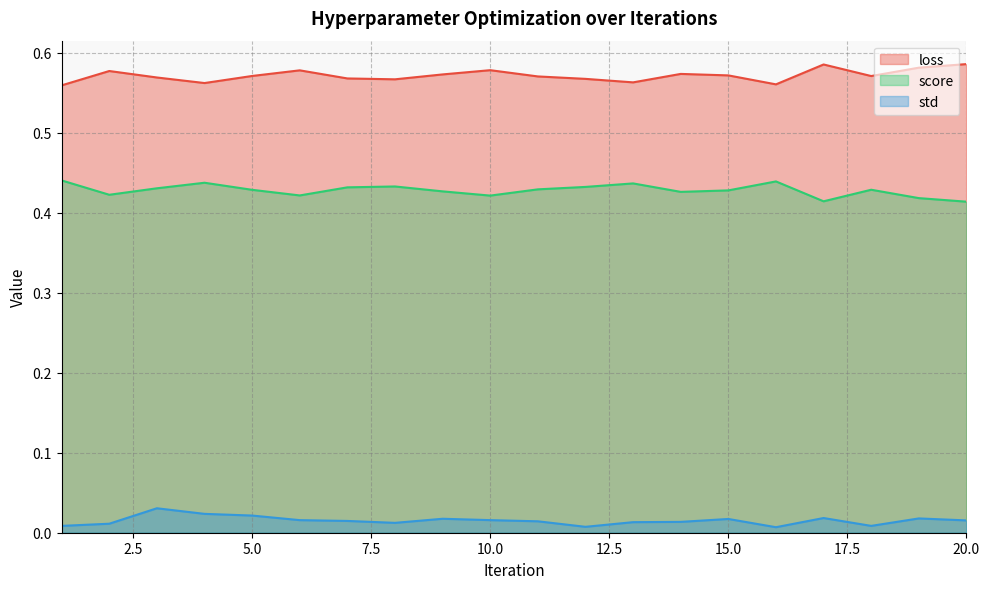

Reading left to right, list all the values displayed in this chart.

loss: 0.6	0.6	0.6	0.6	0.6	0.6	0.6	0.6	0.6	0.6	0.6	0.6	0.6	0.6	0.6	0.6	0.6	0.6	0.6	0.6
score: 0.4	0.4	0.4	0.4	0.4	0.4	0.4	0.4	0.4	0.4	0.4	0.4	0.4	0.4	0.4	0.4	0.4	0.4	0.4	0.4
std: 0.0	0.0	0.0	0.0	0.0	0.0	0.0	0.0	0.0	0.0	0.0	0.0	0.0	0.0	0.0	0.0	0.0	0.0	0.0	0.0